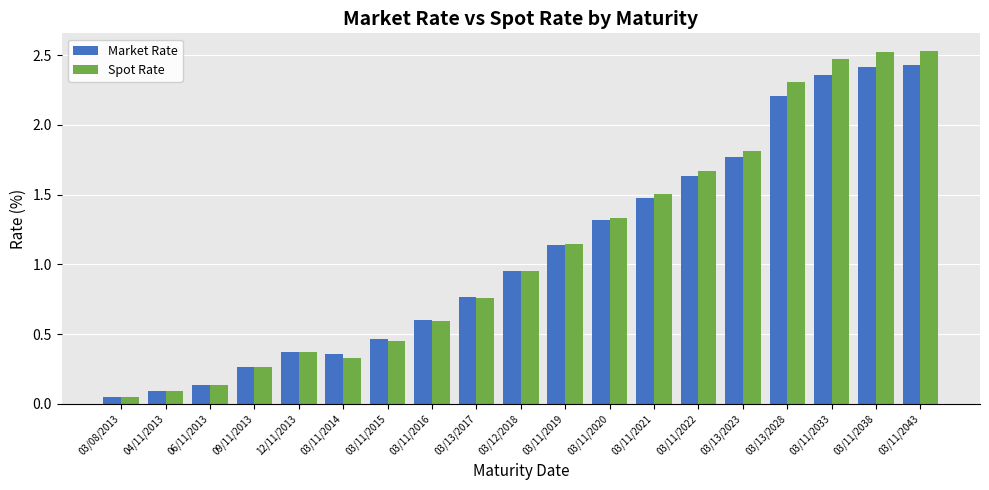

What is the difference between the Market Rate values at 03/11/2014 and 03/11/2043?

2.1